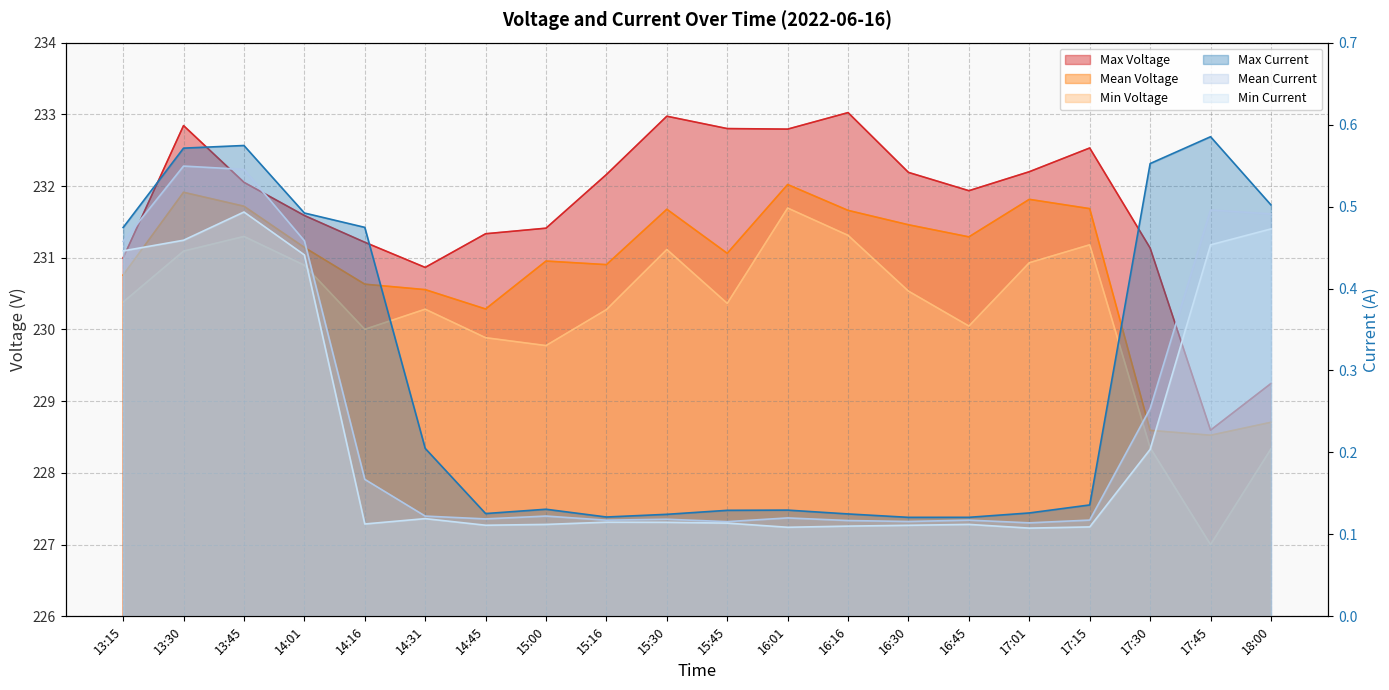

At which category does the chart reach its minimum across all series?

17:01